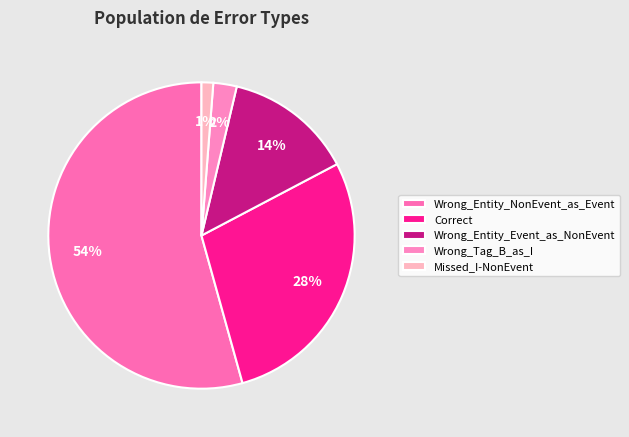

Which slice is the largest?

Wrong_Entity_NonEvent_as_Event